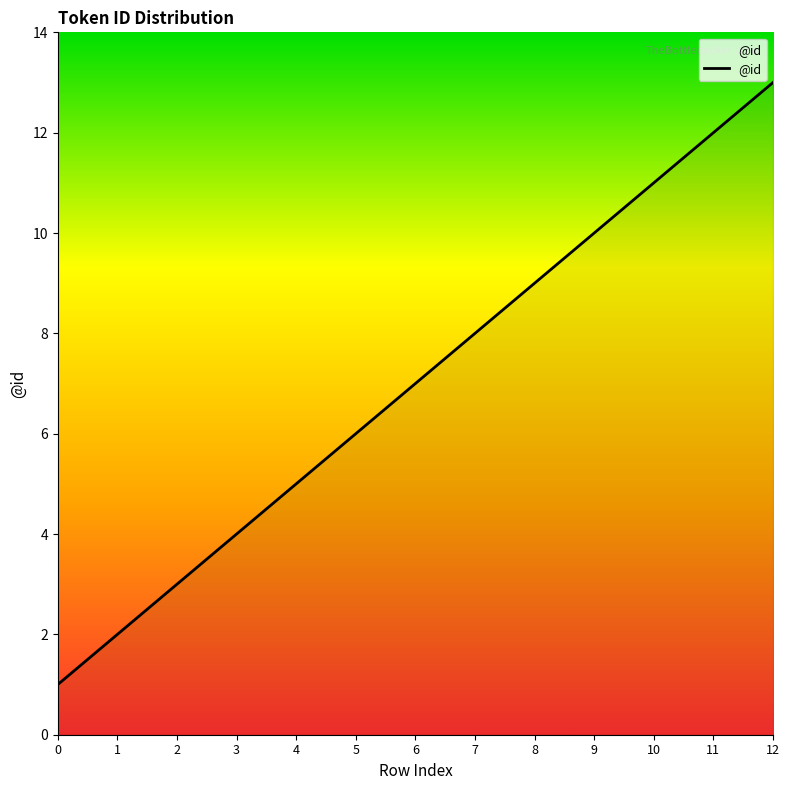

What is the ratio of the value at 10 to the value at 1?

5.5